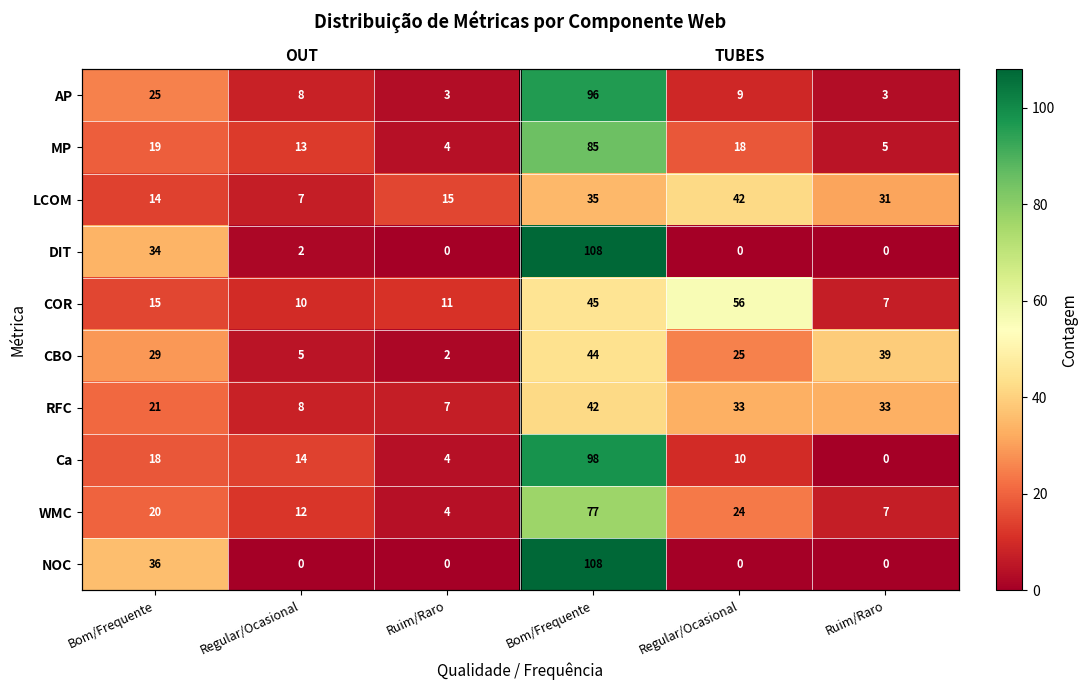

What is the sum of the MP values at Regular/Ocasional and Regular/Ocasional?

31